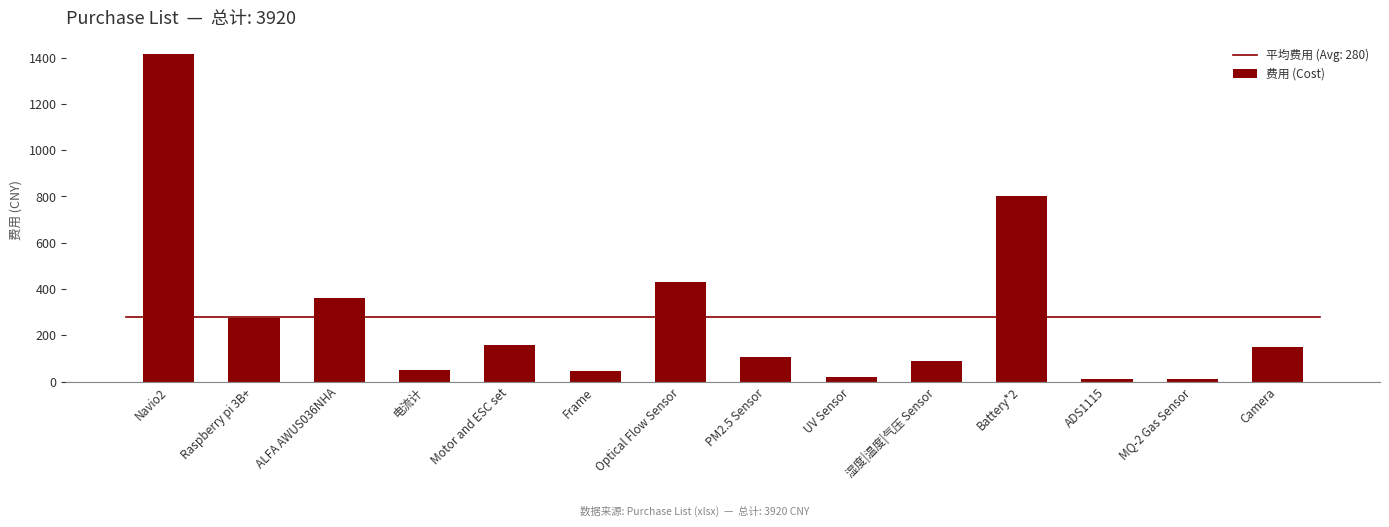

What is the difference between the maximum and minimum values?

1405